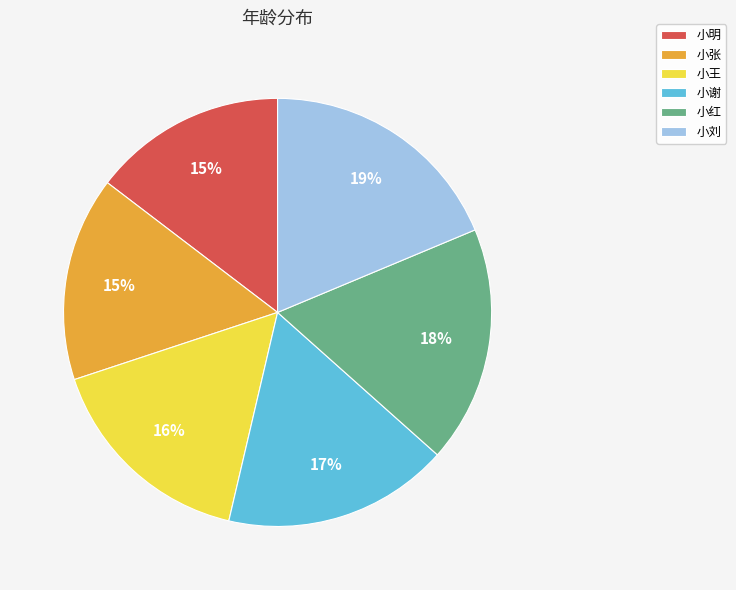

What is the largest slice in the pie chart?

小刘